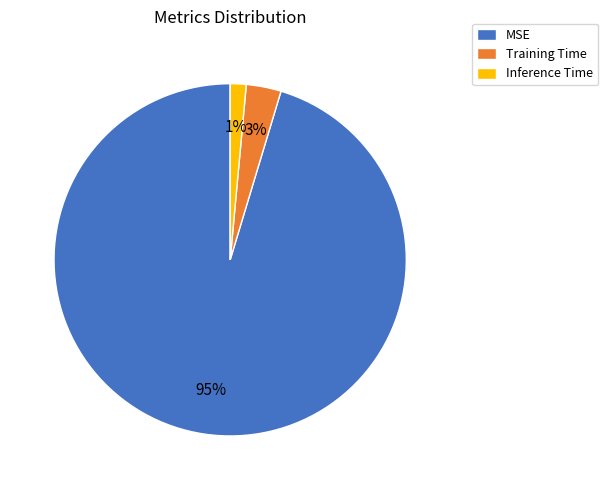

Count the number of slices in the pie.

3